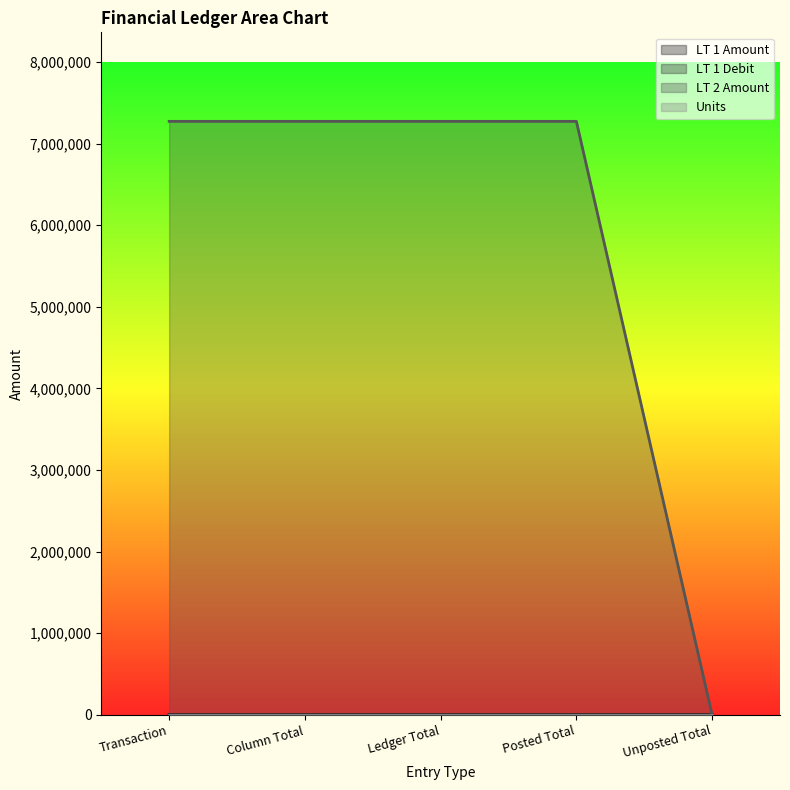

At which category is the sum across all series the highest?

Transaction